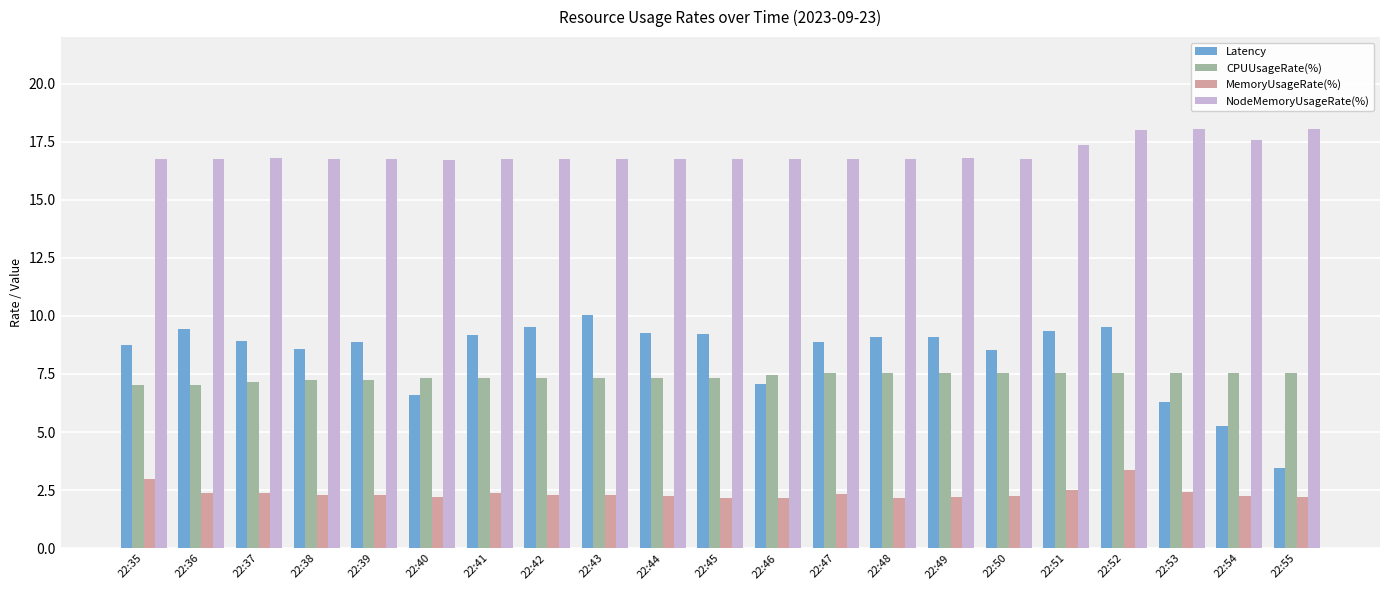

What is the difference between the highest and lowest values at 22:36?

14.4